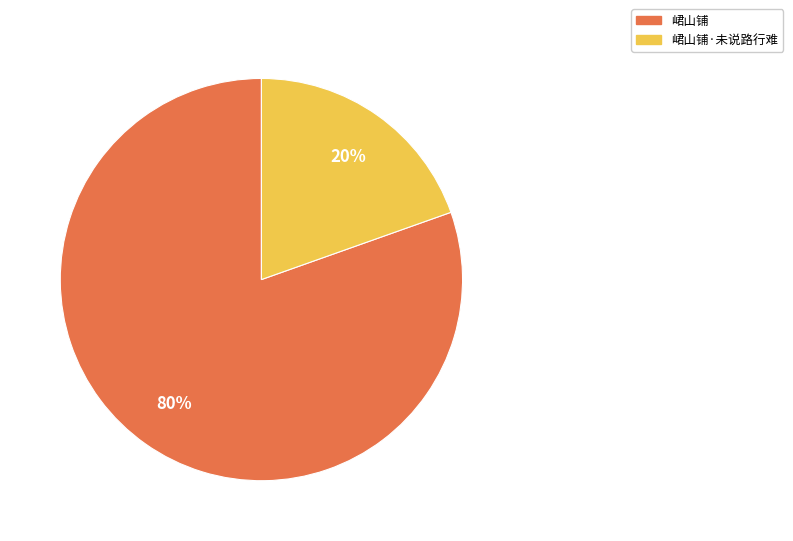

Count the number of slices in the pie.

2